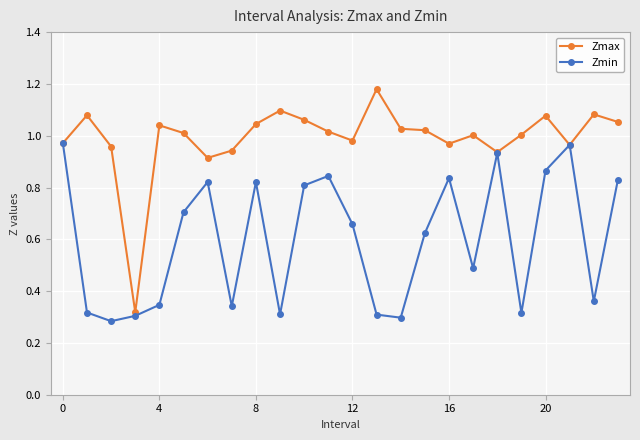

List the series in order of their peak value, lowest first.

Zmin, Zmax